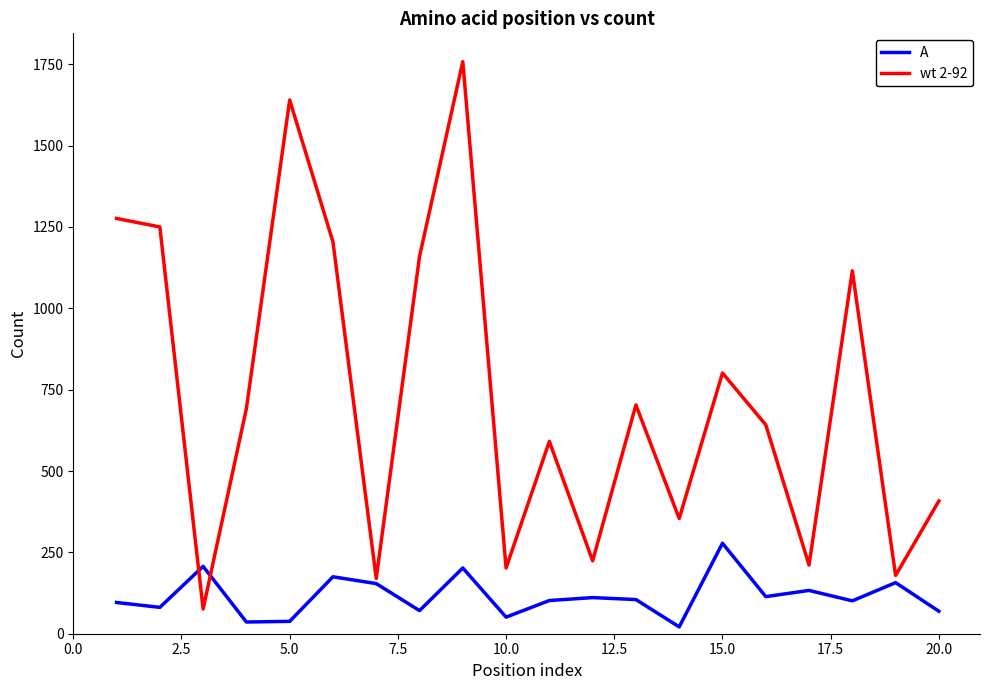

Which series has the largest total across all categories?

wt 2-92